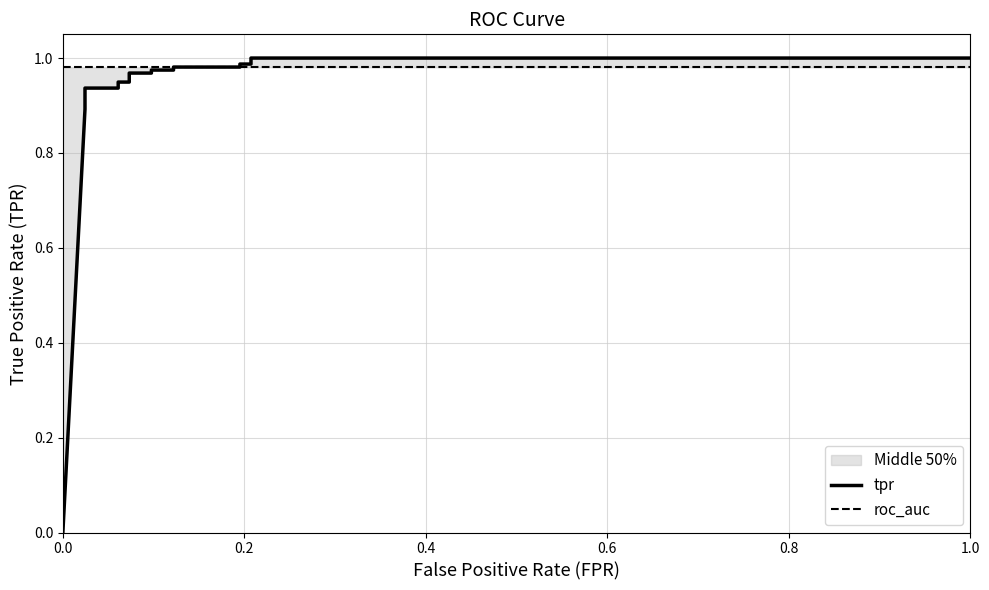

How many lines are shown in the chart?

2